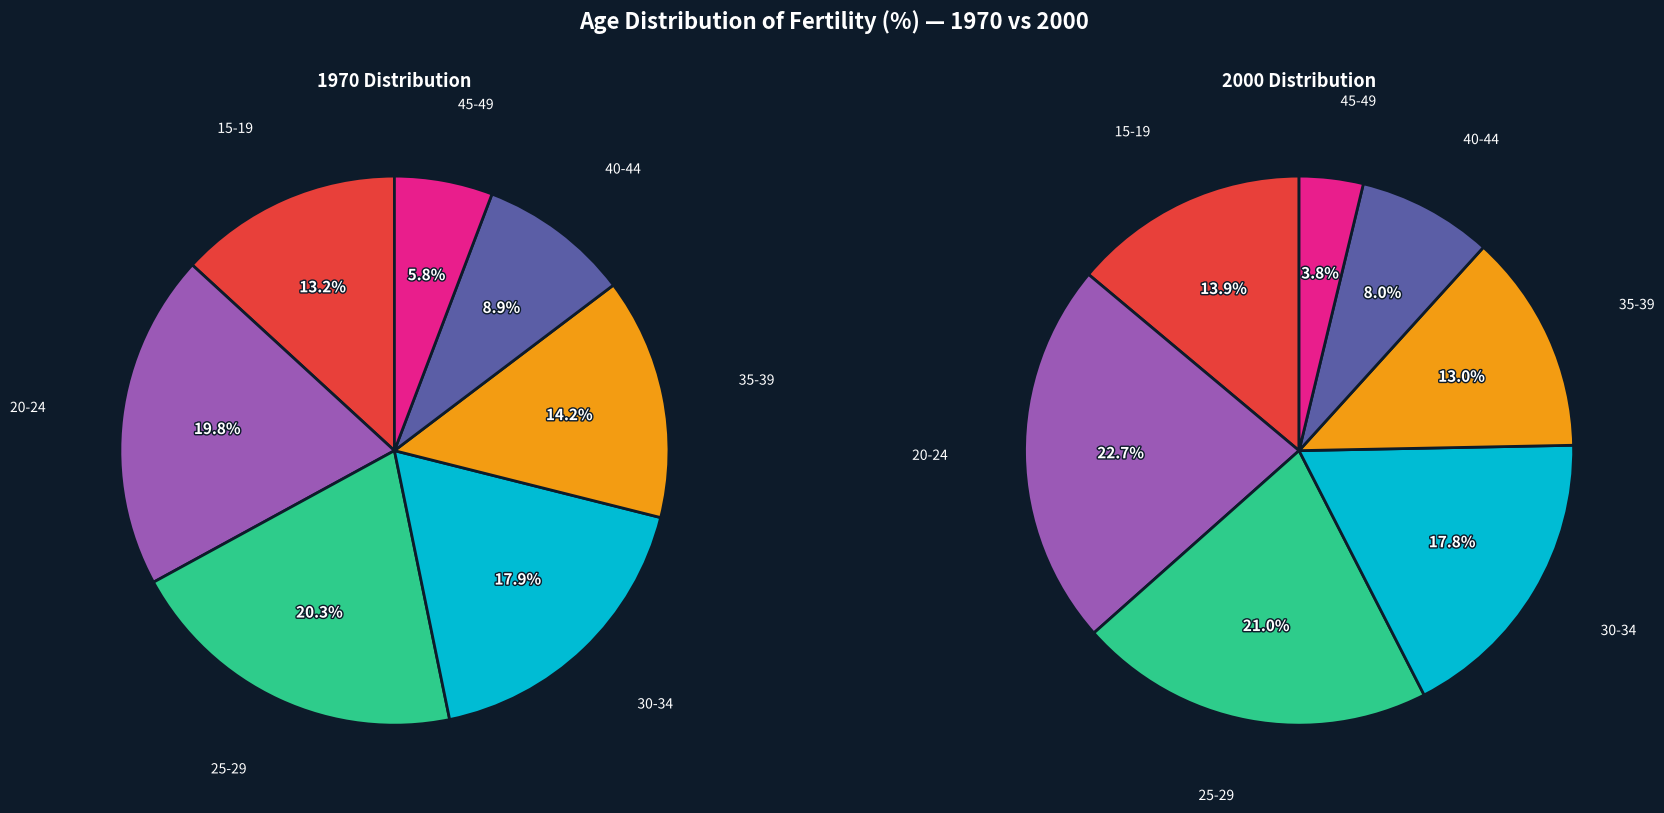

Which category has the smallest portion of the pie?

45-49